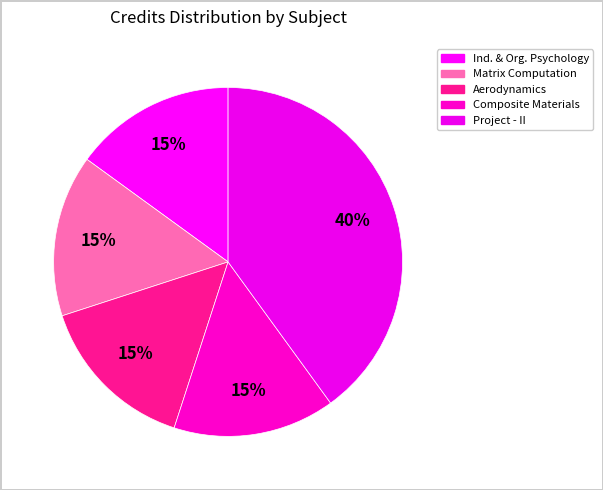

Which slice is the smallest?

Industrial and Organizational Psychology